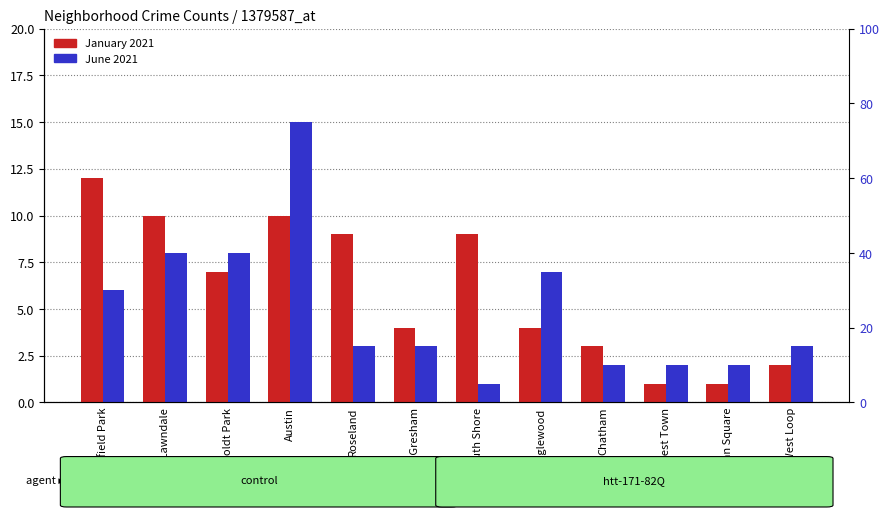

Reading left to right, list all the values displayed in this chart.

January 2021: 12	10	7	10	9	4	9	4	3	1	1	2
June 2021: 6	8	8	15	3	3	1	7	2	2	2	3